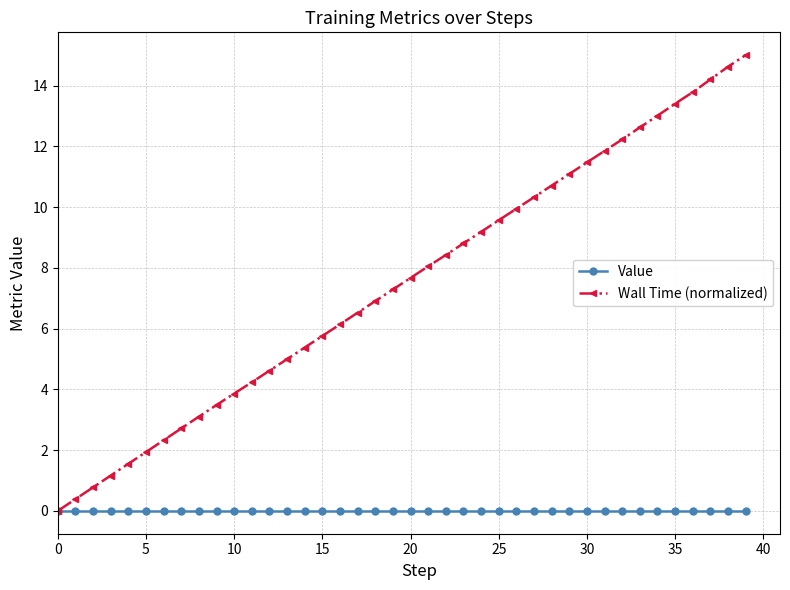

Which series has the widest spread of values?

Wall Time (normalized)